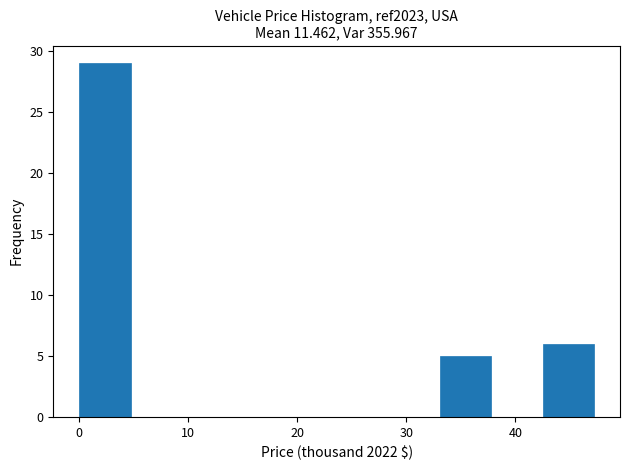

Reading left to right, list every bar in this chart as the range it spans on the x-axis followed by its height. Neither the bar edges nor the heights are printed on the chart, so give them approximately, as read against the axes.

0 to 5: 29
5 to 9: 0
9 to 14: 0
14 to 19: 0
19 to 24: 0
24 to 28: 0
28 to 33: 0
33 to 38: 5
38 to 43: 0
43 to 47: 6